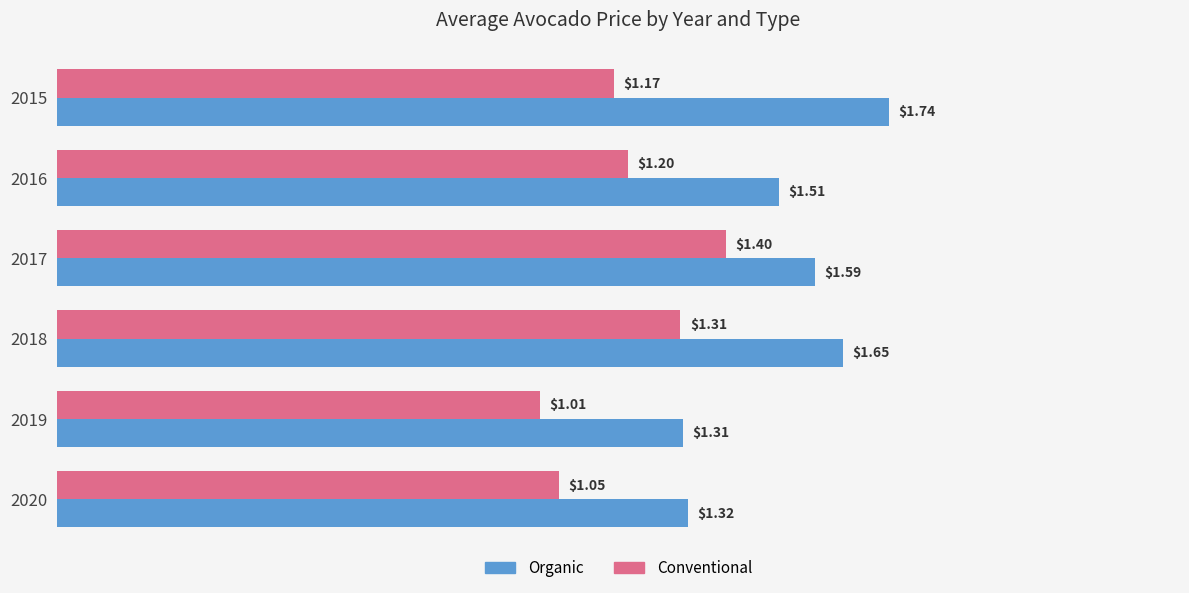

At which category is the sum across all series the highest?

2017